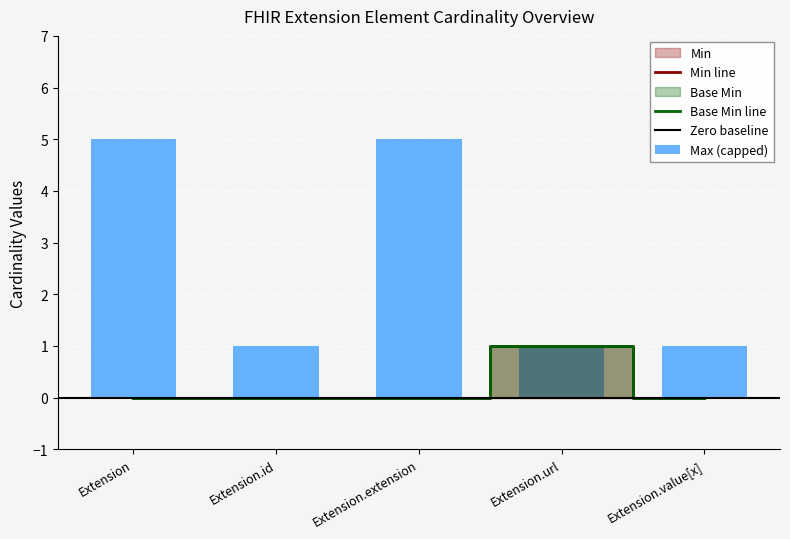

Rank the series at Extension from lowest to highest value.

Min, Base Min, Max_numeric